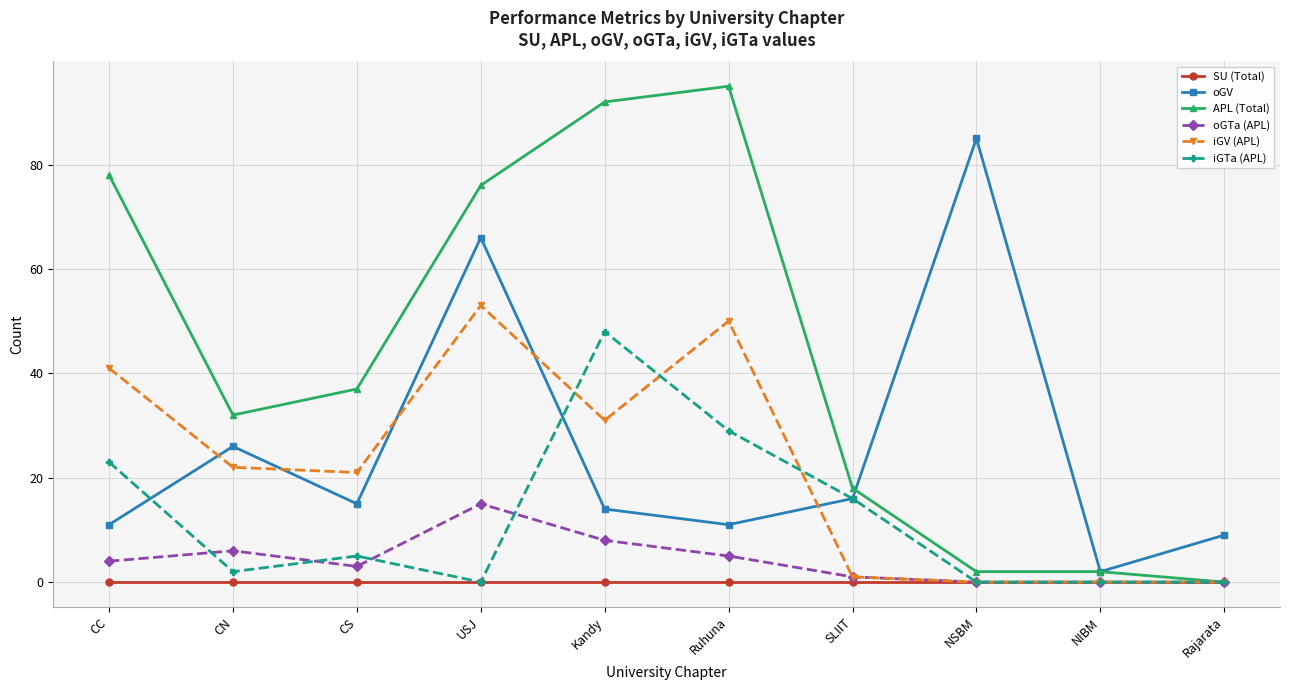

Reading left to right, extract all data points from this chart.

SU (Total): CC=0	CN=0	CS=0	USJ=0	Kandy=0	Ruhuna=0	SLIIT=0	NSBM=0	NIBM=0	Rajarata=0
oGV: CC=11	CN=26	CS=15	USJ=66	Kandy=14	Ruhuna=11	SLIIT=16	NSBM=85	NIBM=2	Rajarata=9
APL (Total): CC=78	CN=32	CS=37	USJ=76	Kandy=92	Ruhuna=95	SLIIT=18	NSBM=2	NIBM=2	Rajarata=0
oGTa (APL): CC=4	CN=6	CS=3	USJ=15	Kandy=8	Ruhuna=5	SLIIT=1	NSBM=0	NIBM=0	Rajarata=0
iGV (APL): CC=41	CN=22	CS=21	USJ=53	Kandy=31	Ruhuna=50	SLIIT=1	NSBM=0	NIBM=0	Rajarata=0
iGTa (APL): CC=23	CN=2	CS=5	USJ=0	Kandy=48	Ruhuna=29	SLIIT=16	NSBM=0	NIBM=0	Rajarata=0